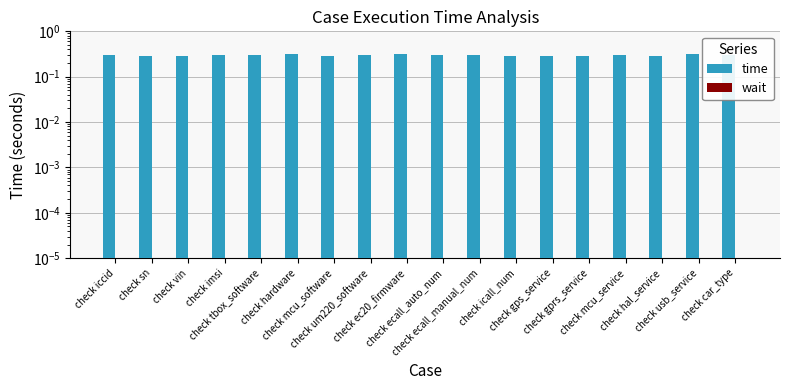

How many bars are there in each group?

2